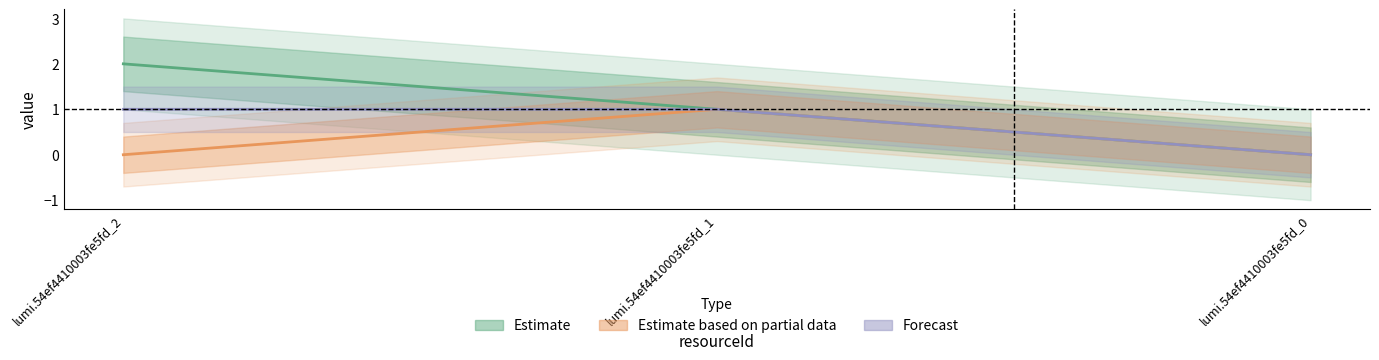

What is the value of the value point at the 2nd from the left?

1